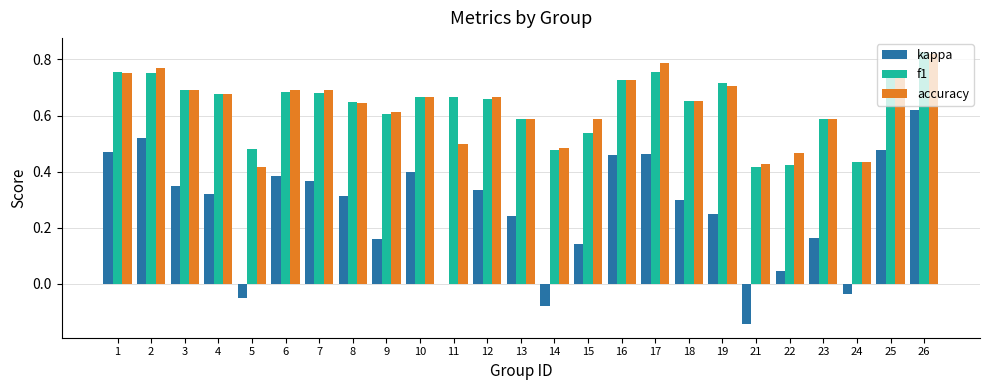

How many series are shown in this chart?

3